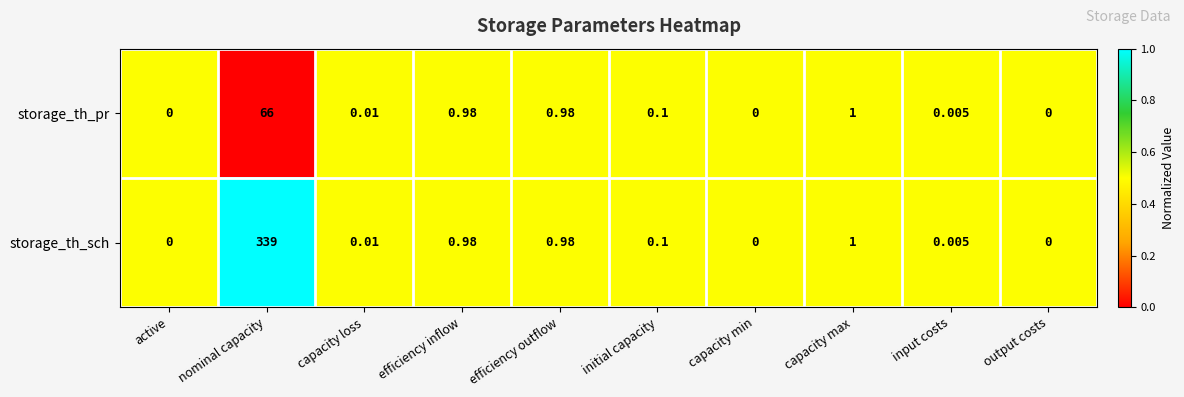

Which series has the largest range (max minus min)?

storage_th_sch